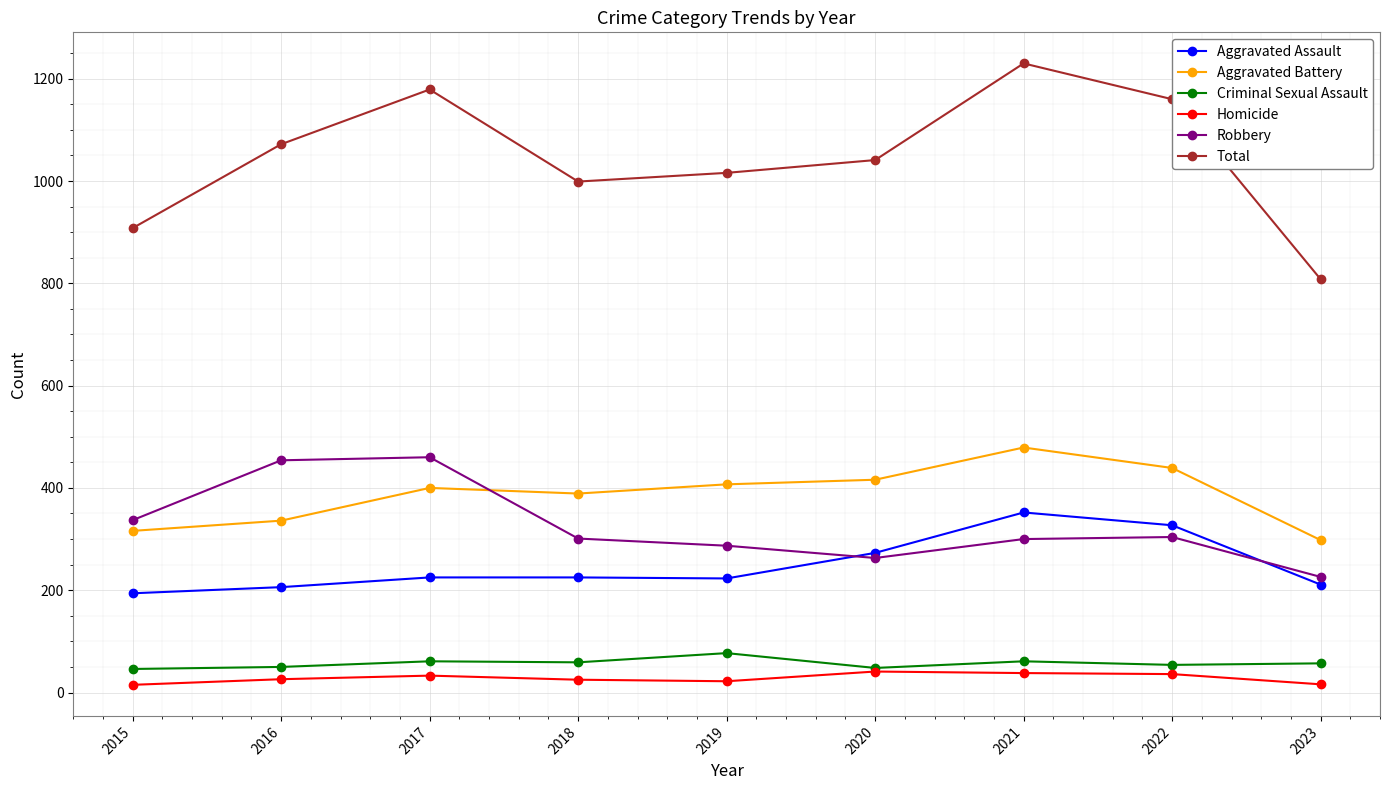

What is the spread (max minus min) of values at 2015?

893